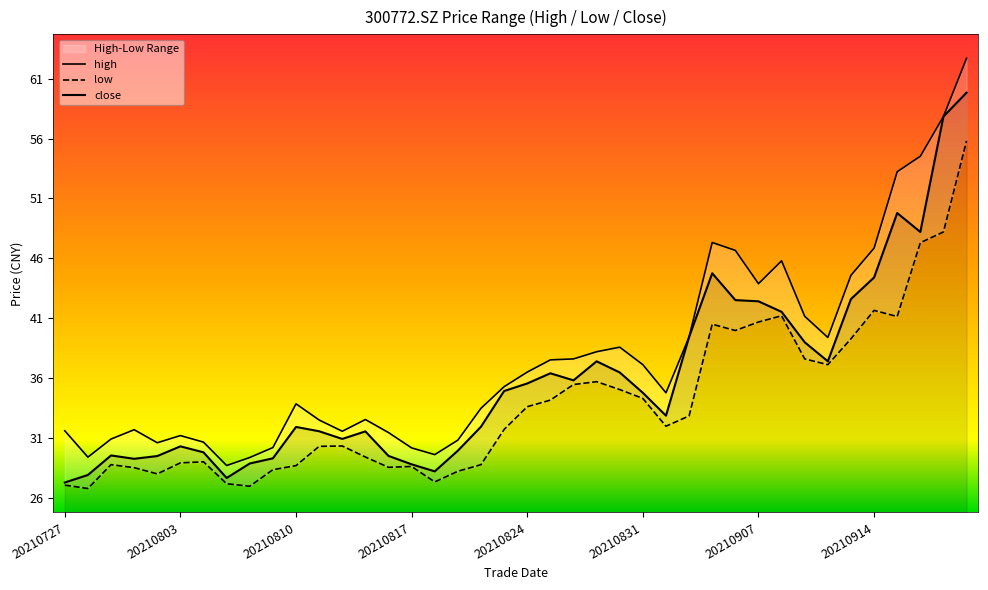

Is it true that low equals 42.9 at 20210816?

False